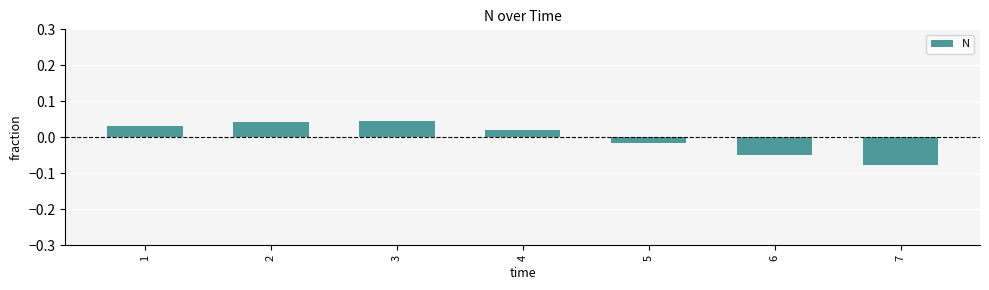

The chart shows a value of 0.1 at 2. True or false?

False